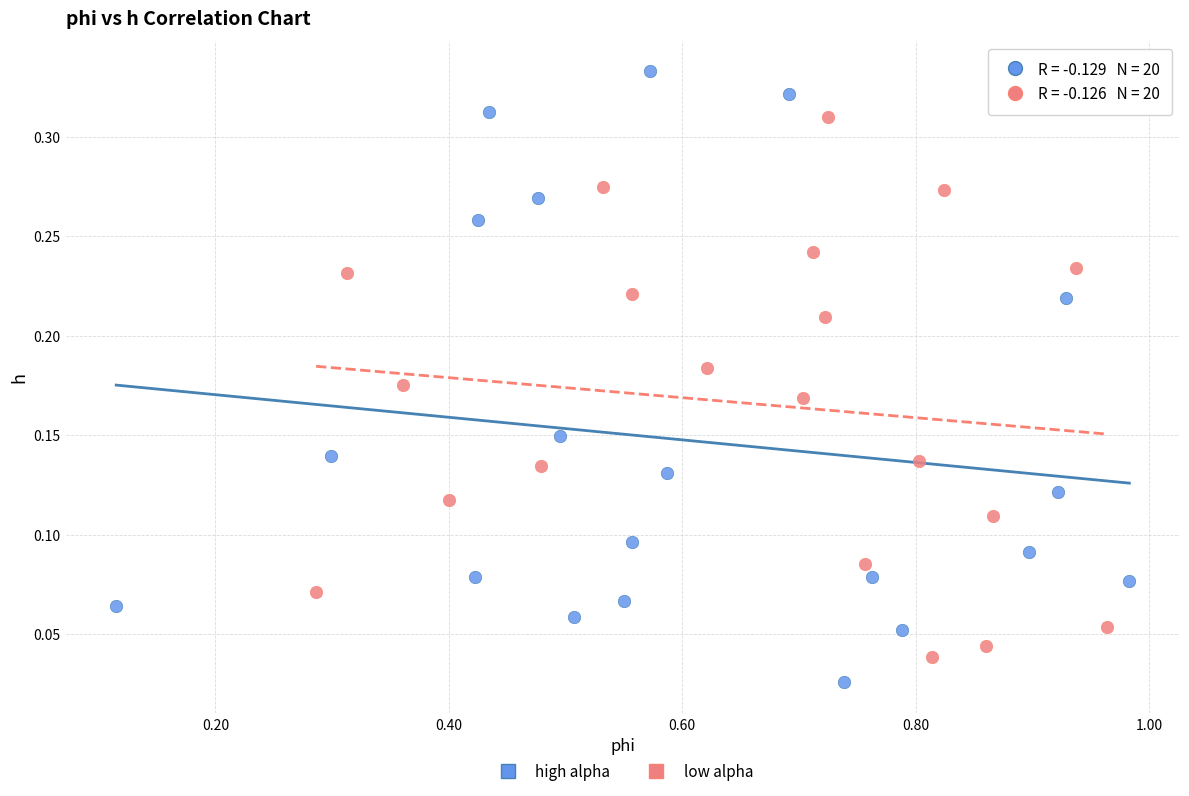

Which series contains the highest Y value?

high alpha